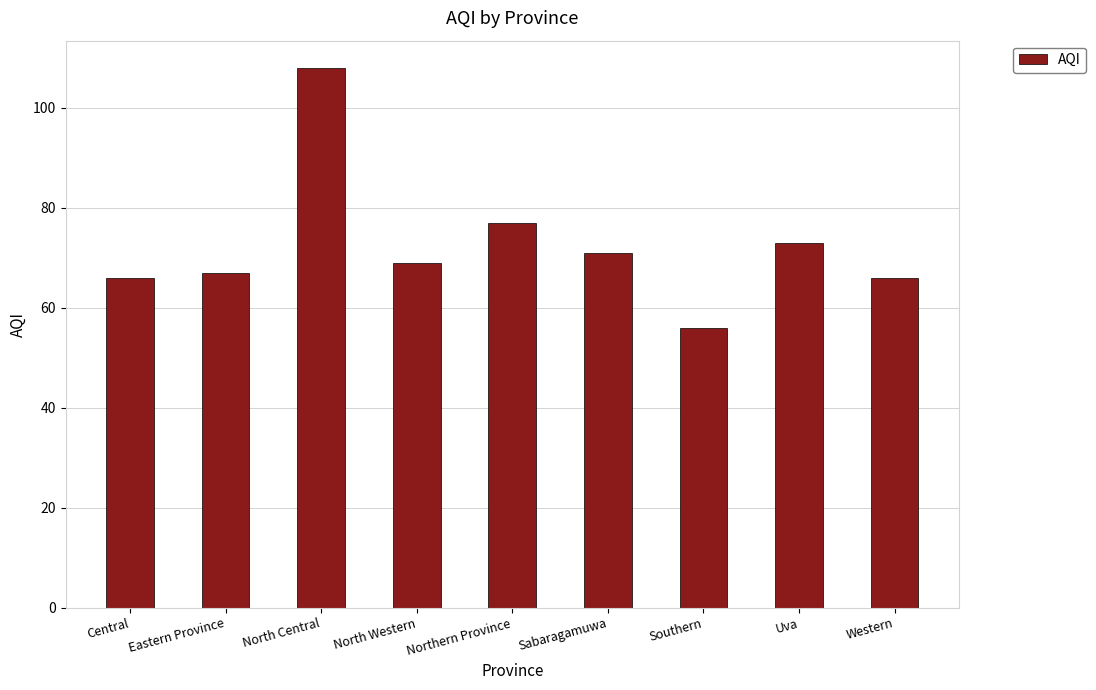

Does the chart contain stacked bars?

No